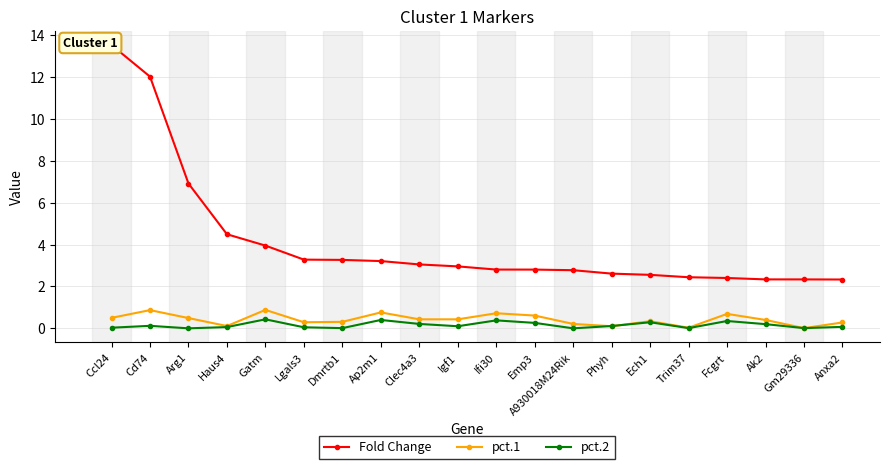

List the series in order of their peak value, highest first.

Fold Change, pct.1, pct.2